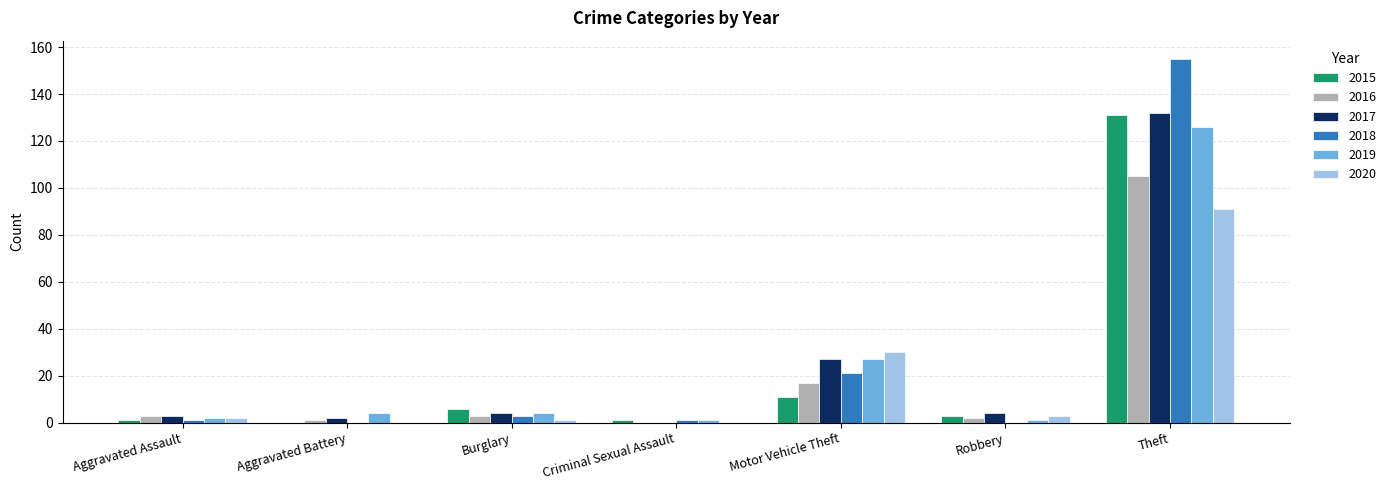

Reading left to right, what are all the values shown in this chart?

2015: Aggravated Assault=1	Aggravated Battery=0	Burglary=6	Criminal Sexual Assault=1	Motor Vehicle Theft=11	Robbery=3	Theft=131
2016: Aggravated Assault=3	Aggravated Battery=1	Burglary=3	Criminal Sexual Assault=0	Motor Vehicle Theft=17	Robbery=2	Theft=105
2017: Aggravated Assault=3	Aggravated Battery=2	Burglary=4	Criminal Sexual Assault=0	Motor Vehicle Theft=27	Robbery=4	Theft=132
2018: Aggravated Assault=1	Aggravated Battery=0	Burglary=3	Criminal Sexual Assault=1	Motor Vehicle Theft=21	Robbery=0	Theft=155
2019: Aggravated Assault=2	Aggravated Battery=4	Burglary=4	Criminal Sexual Assault=1	Motor Vehicle Theft=27	Robbery=1	Theft=126
2020: Aggravated Assault=2	Aggravated Battery=0	Burglary=1	Criminal Sexual Assault=0	Motor Vehicle Theft=30	Robbery=3	Theft=91